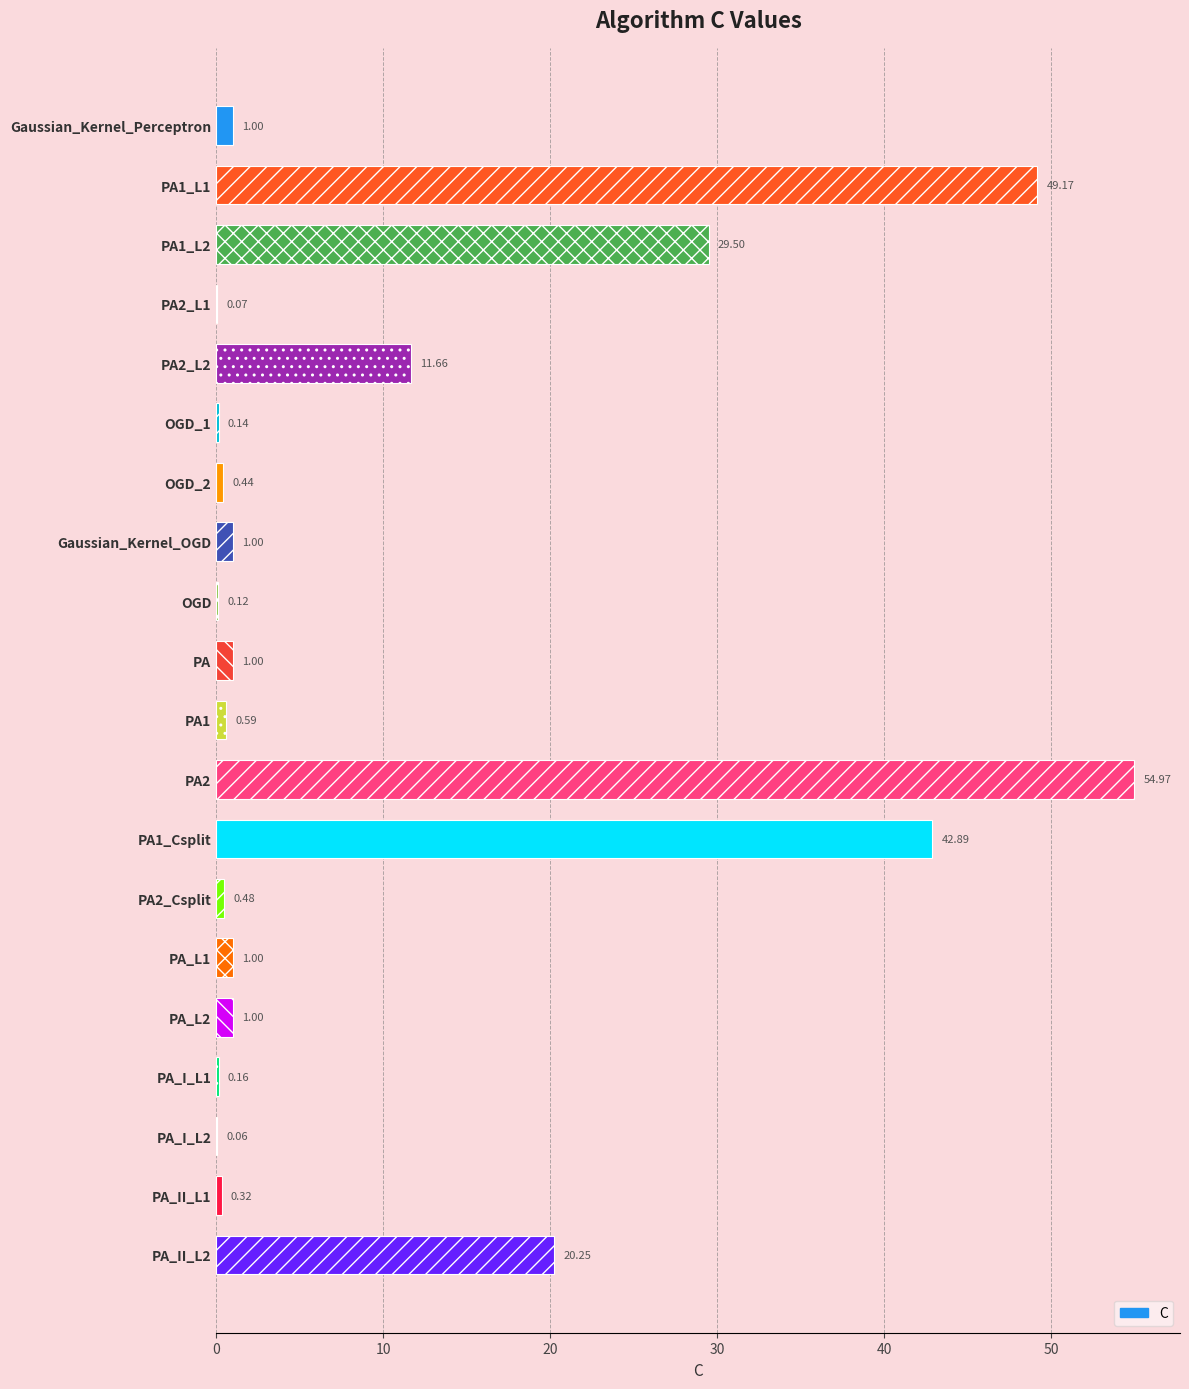

What is the change in value from PA1_L1 to PA2_L1?

-49.1